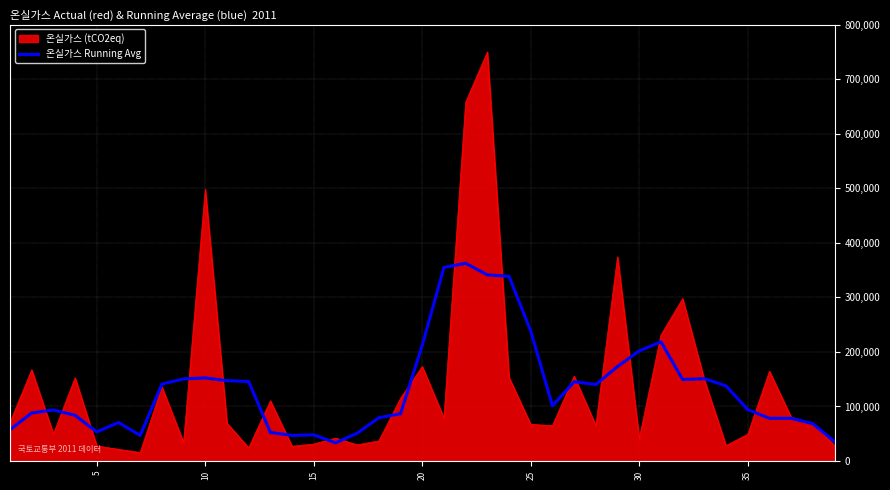

Which series has the largest range (max minus min)?

온실가스 (tCO2eq)